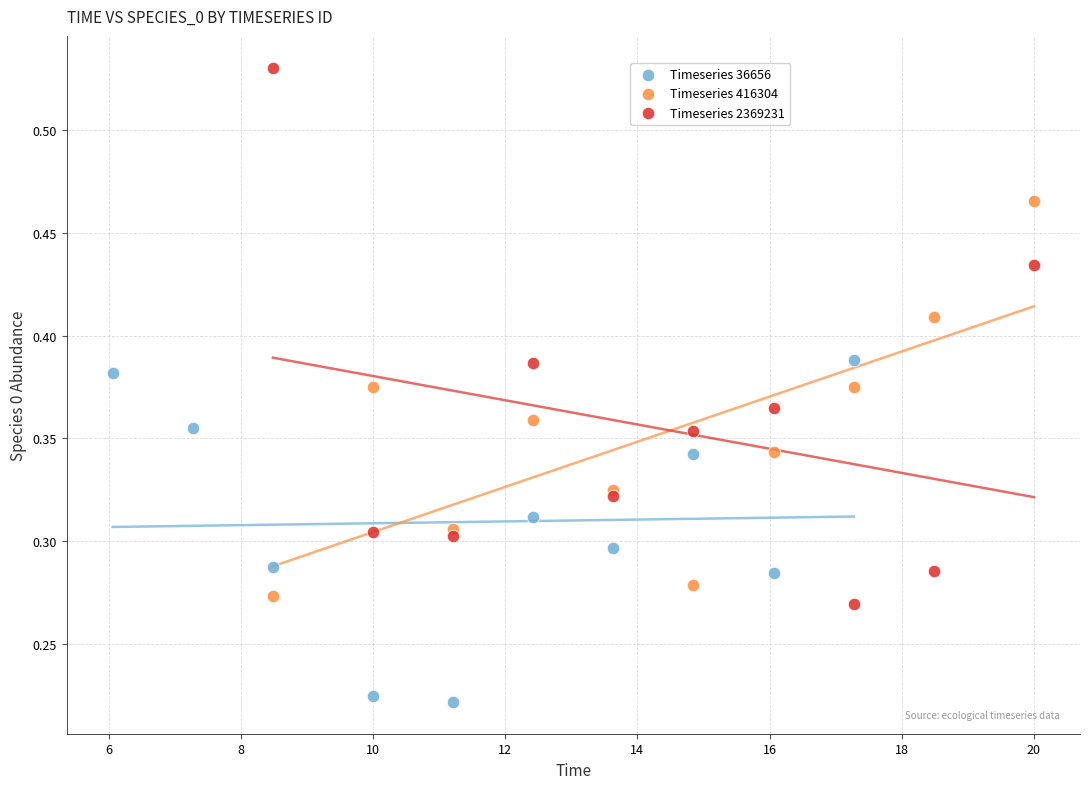

Which series reaches the maximum Y coordinate?

Timeseries 2369231